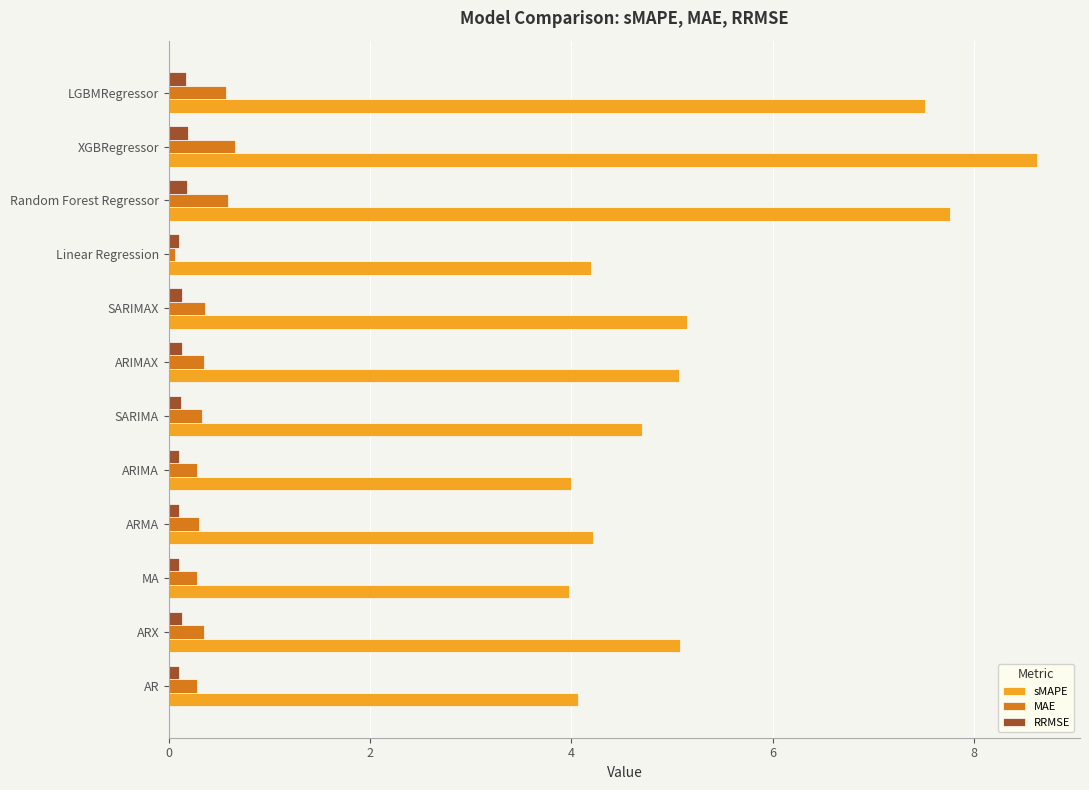

At which category is the sum across all series the highest?

XGBRegressor